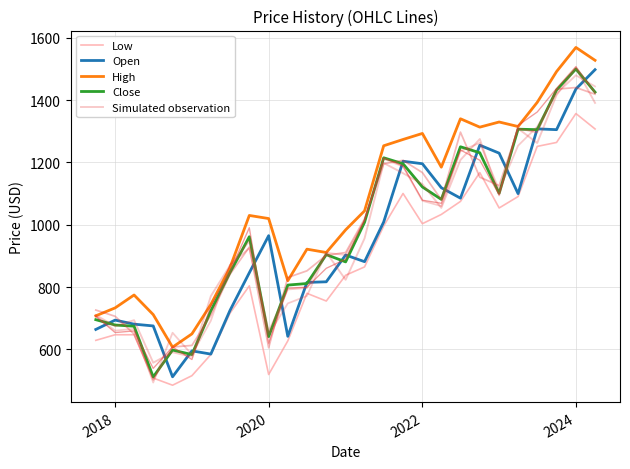

What is the maximum value for Close?

1500.2